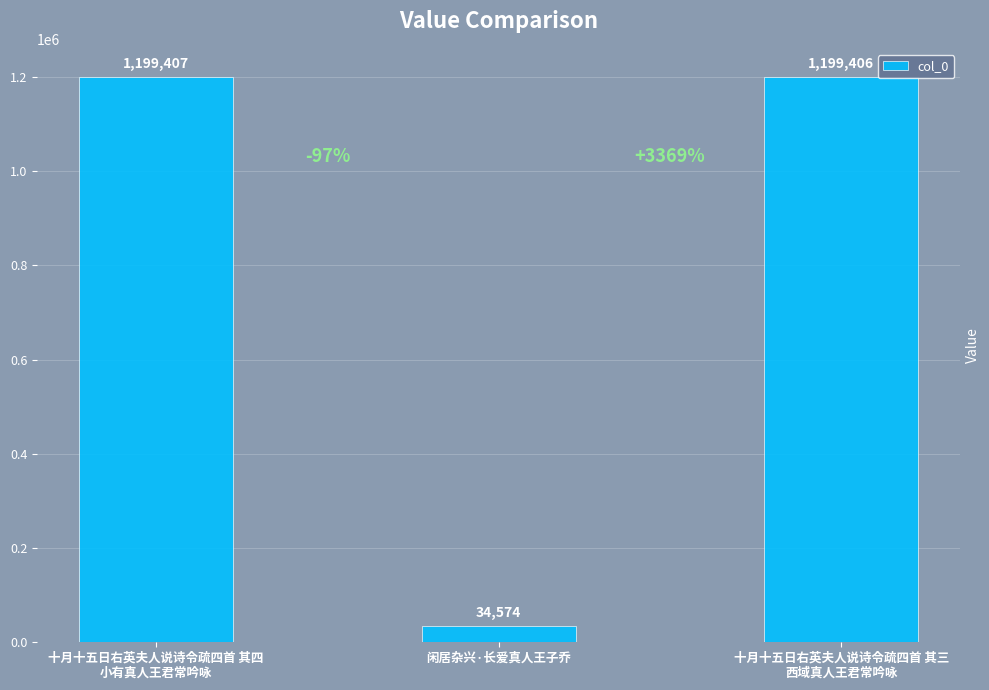

What value does the data have at 闲居杂兴·长爱真人王子乔?

34574